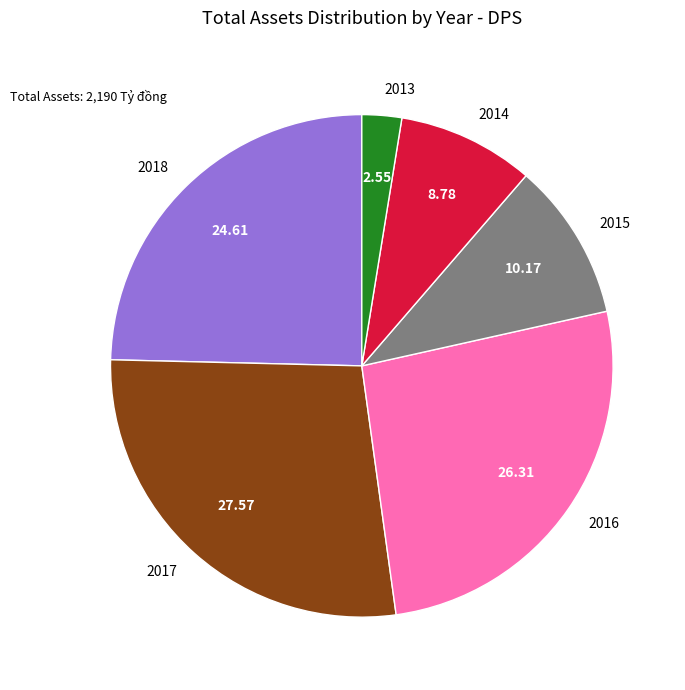

Rank the categories by value from highest to lowest.

2017, 2016, 2018, 2015, 2014, 2013